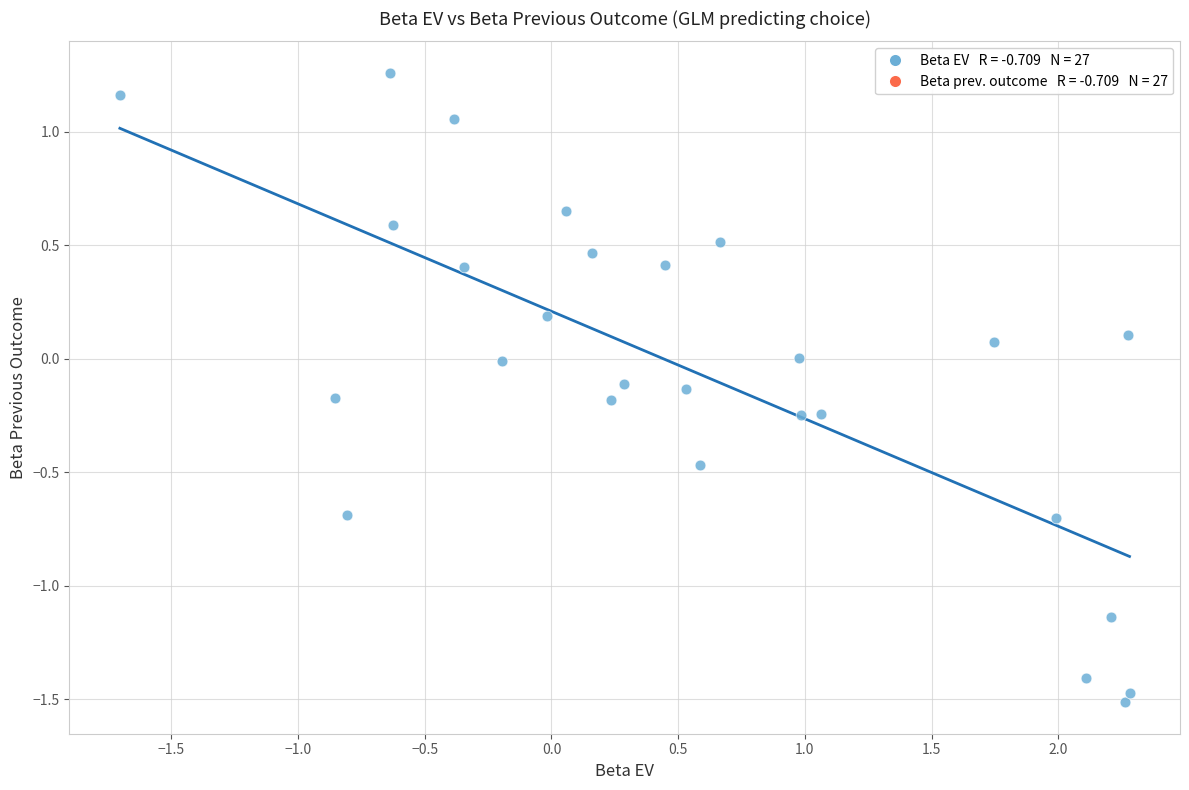

What is the range of X values (max minus min)?

4.0